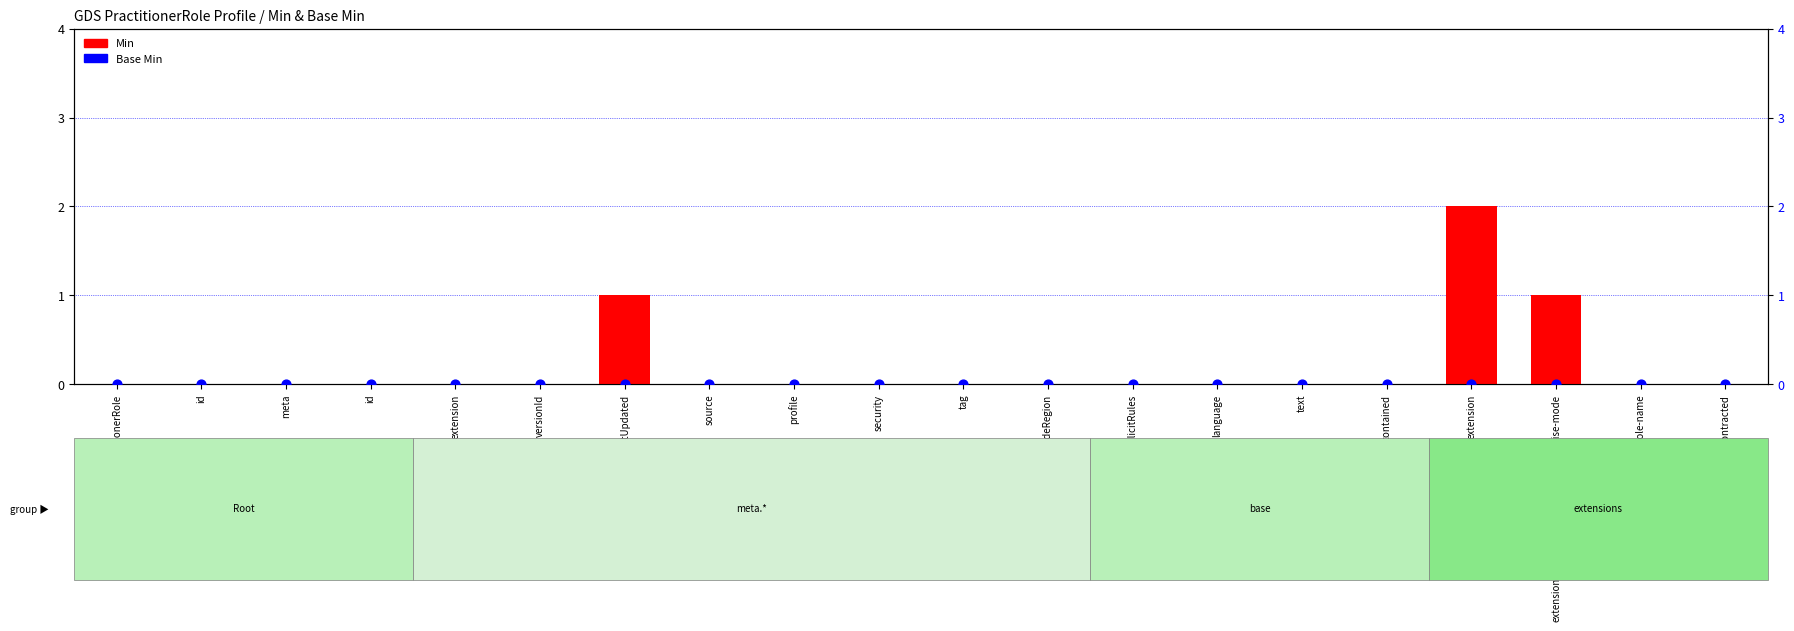

Is the value of Base Min at versionId greater than the value of Min at extension:ror-practitionerrole-name?

No